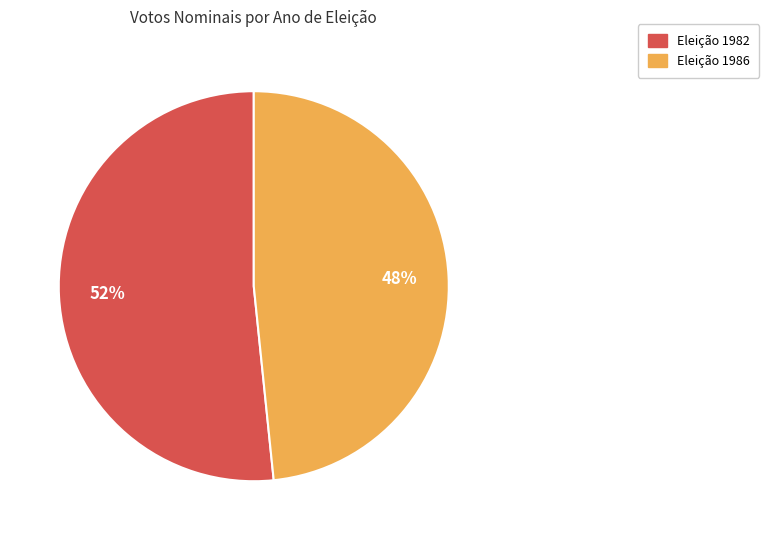

Count the number of slices in the pie.

2